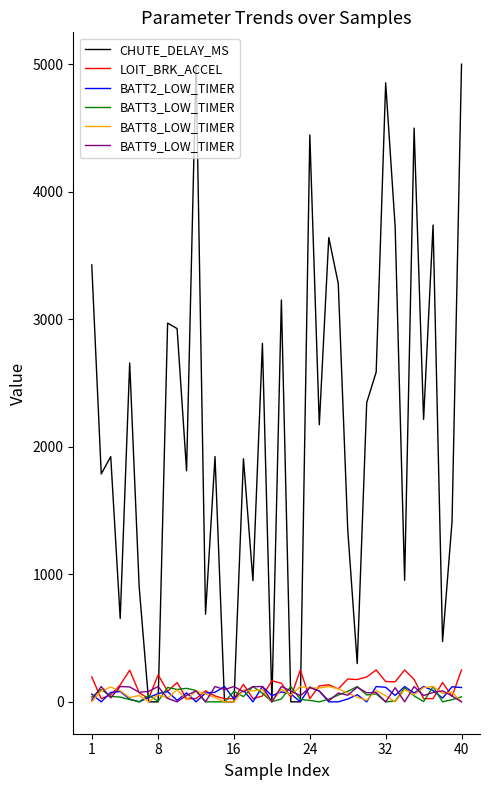

Which series has the widest spread of values?

CHUTE_DELAY_MS